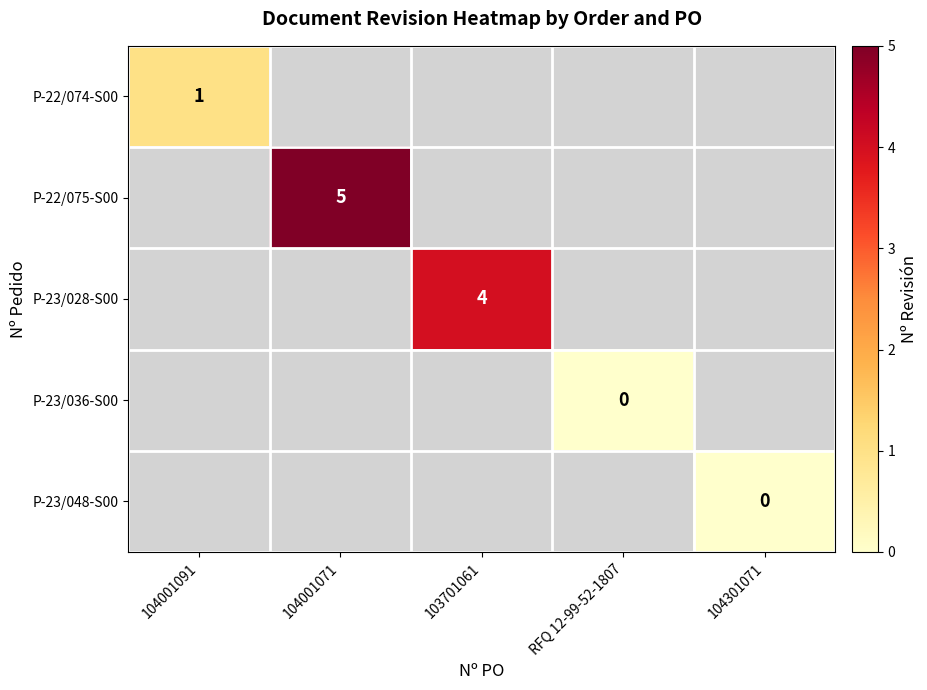

Is the value of P-23/028-S00 at RFQ 12-99-52-1807 greater than the value of P-22/075-S00 at RFQ 12-99-52-1807?

No